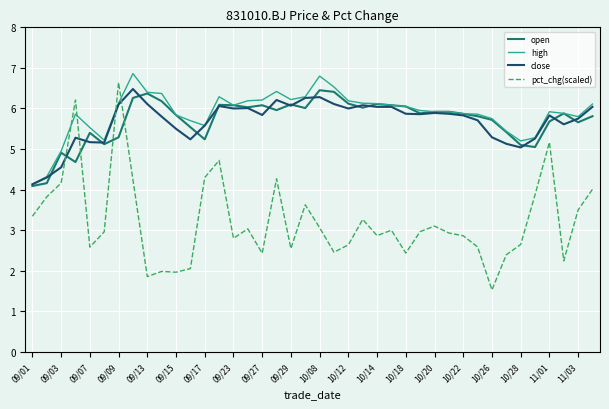

Which series has the largest range (max minus min)?

pct_chg(scaled)